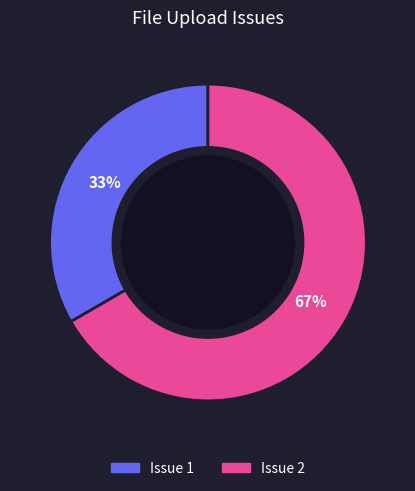

The Issue 1 slice represents 48% of the pie. True or false?

False